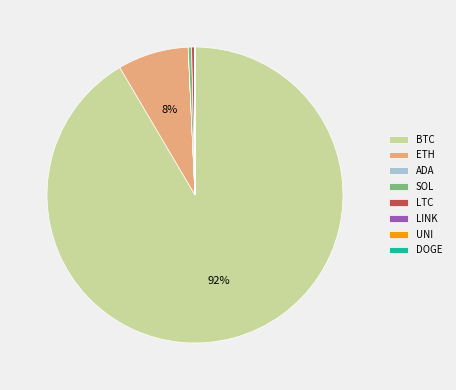

True or false: LTC accounts for 0% of the total.

True